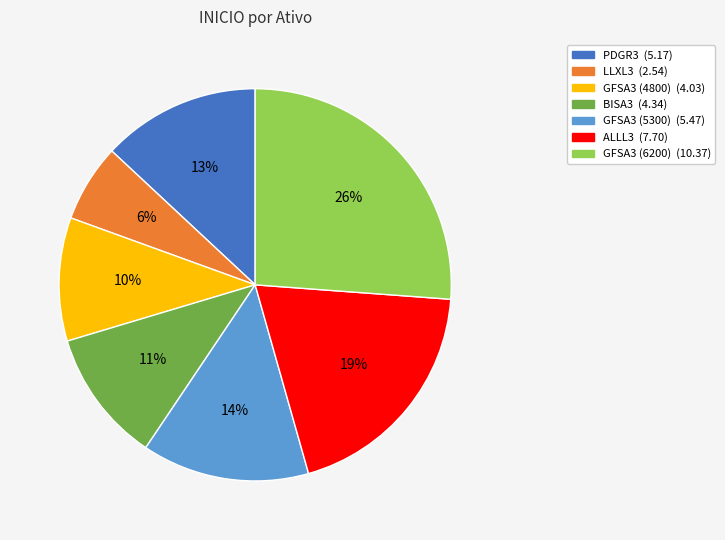

Is it true that ALLL3 is 19% of the pie?

True